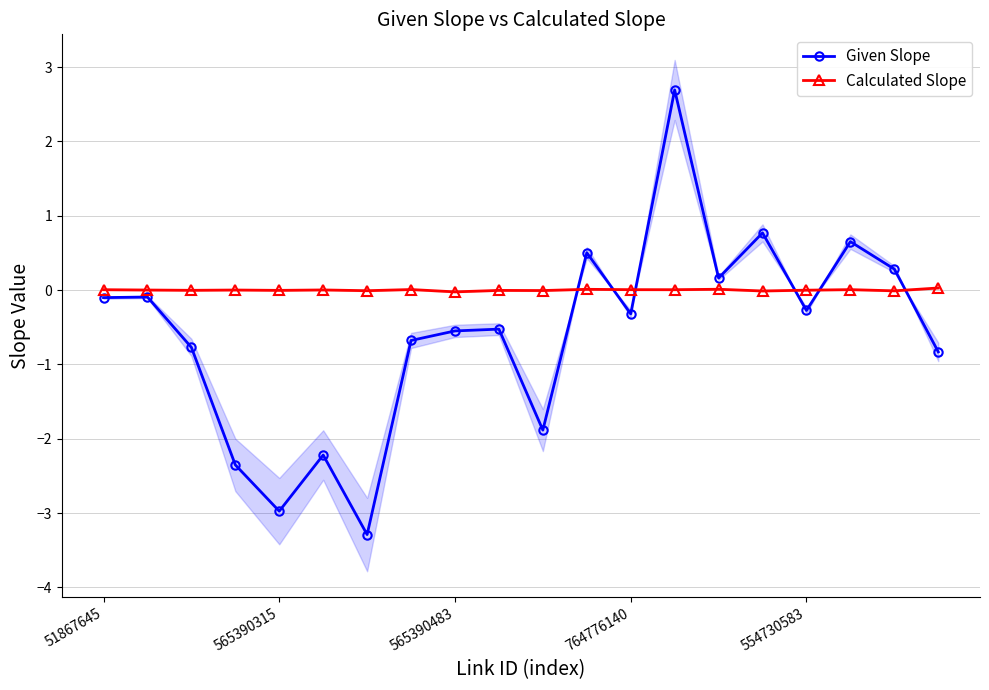

Reading left to right, extract all data points from this chart.

Given Slope: -0.1	-0.1	-0.8	-2.4	-3.0	-2.2	-3.3	-0.7	-0.6	-0.5	-1.9	0.5	-0.3	2.7	0.2	0.8	-0.3	0.7	0.3	-0.8
Calculated Slope: 0.0	-0.0	-0.0	-0.0	-0.0	0.0	-0.0	0.0	-0.0	-0.0	-0.0	0.0	0.0	0.0	0.0	-0.0	-0.0	0.0	-0.0	0.0